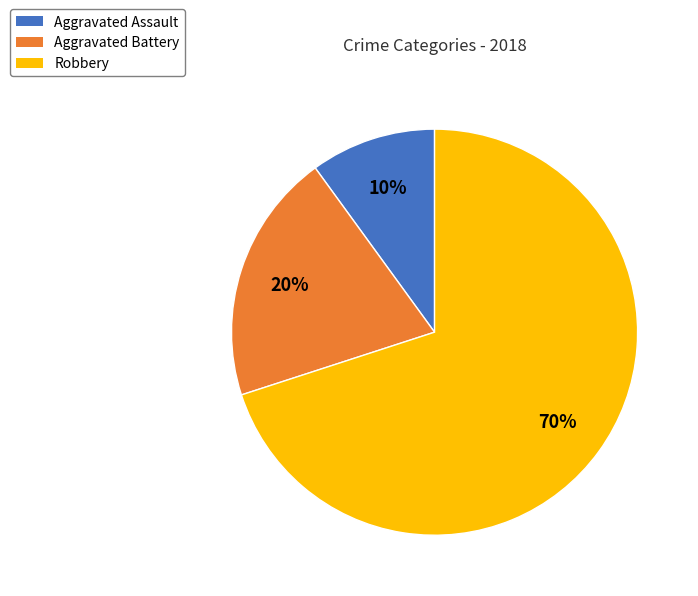

What percentage is the Robbery slice, to the nearest percent?

70%